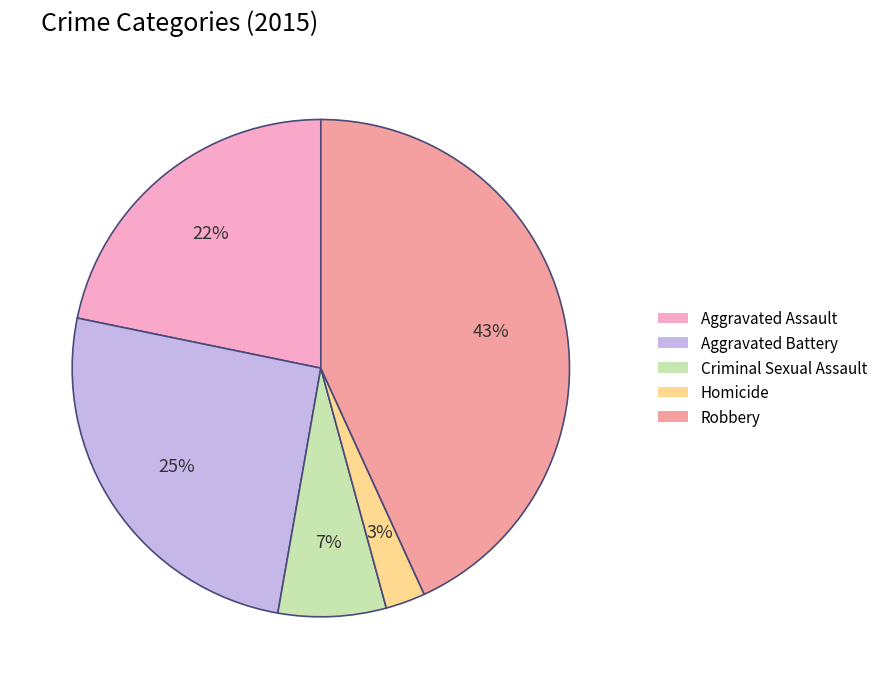

Combined, do Criminal Sexual Assault and Homicide account for over 50%?

No